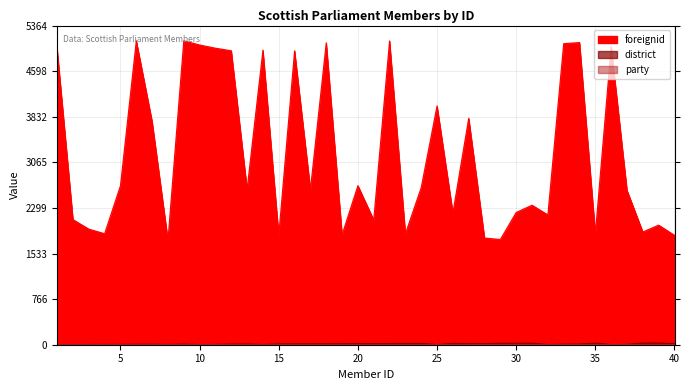

Which category has the highest value across all series?

6